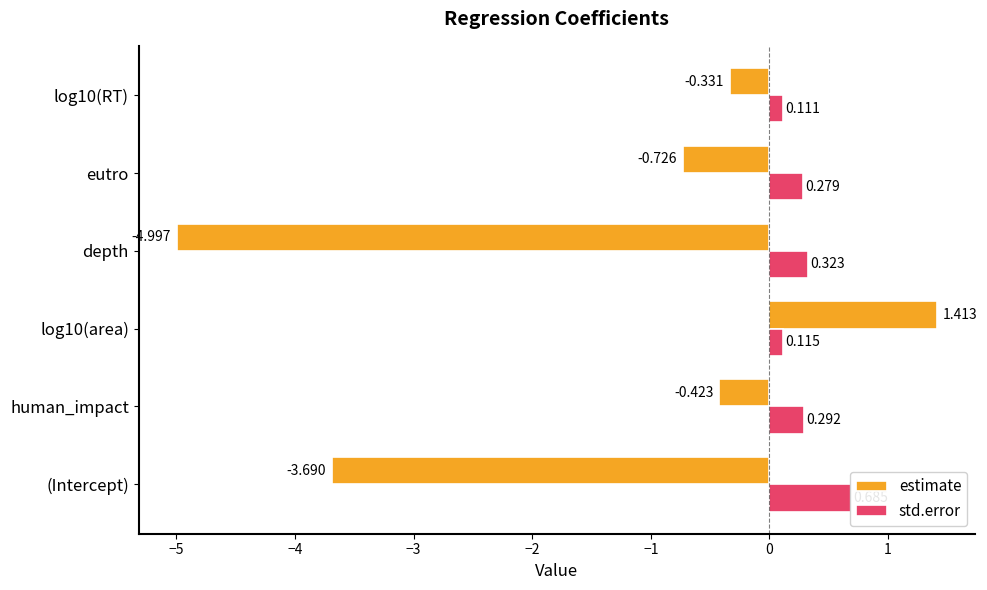

What is the difference between the std.error values at depth and log10(RT)?

0.2